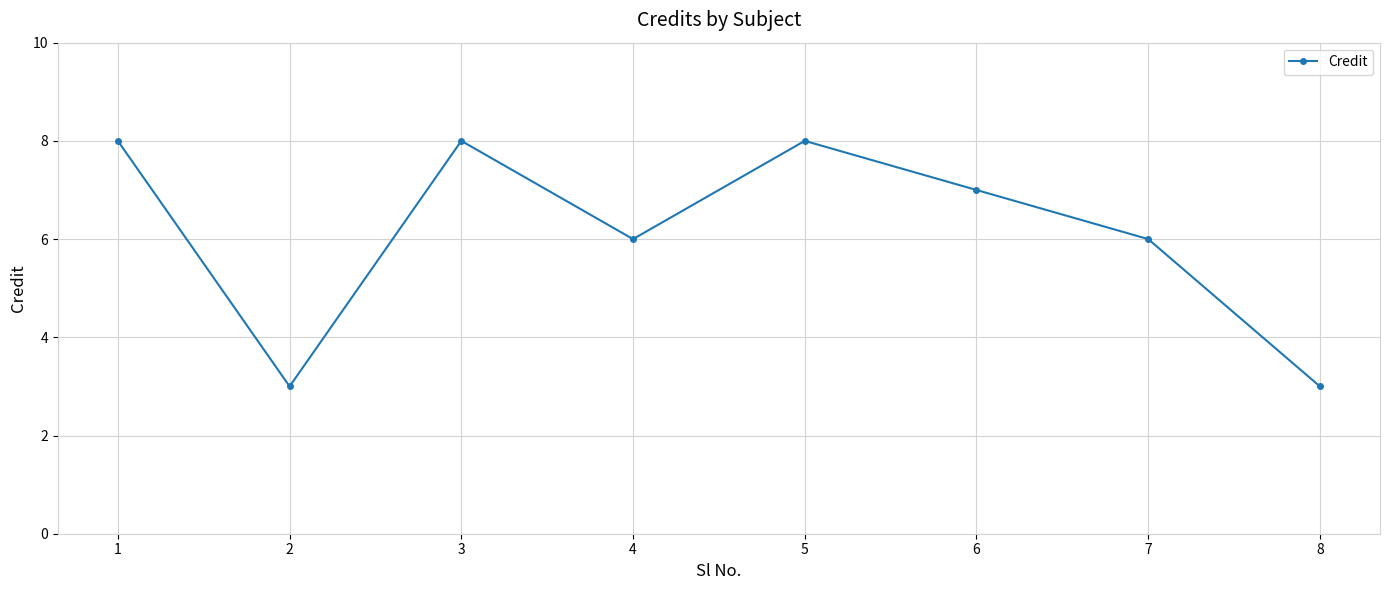

Where is the first local minimum?

2